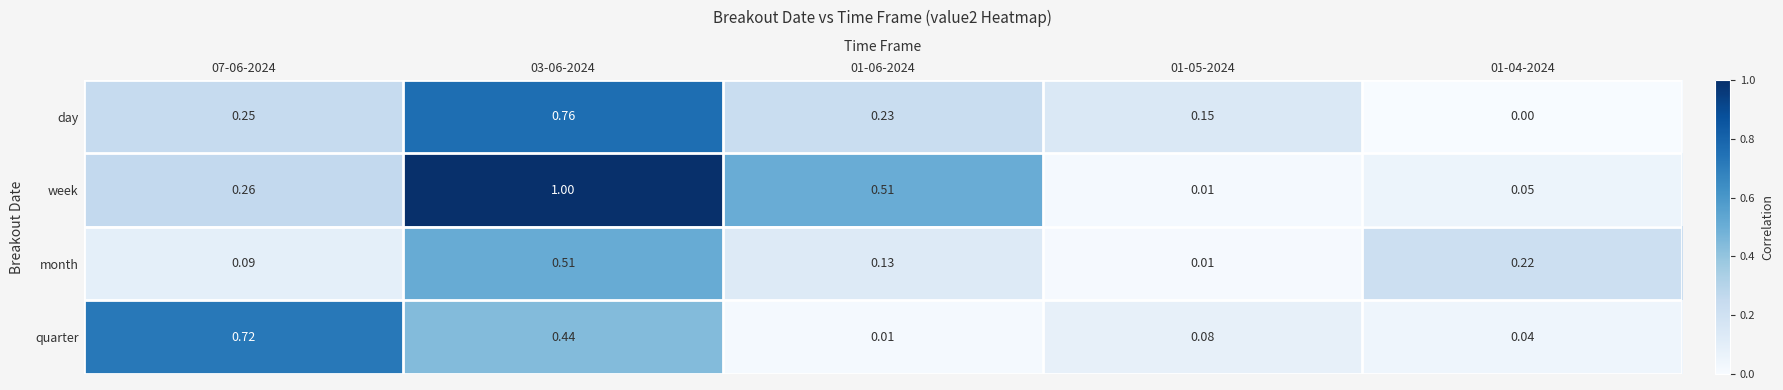

Rank the series at 01-06-2024 from highest to lowest value.

week, day, month, quarter